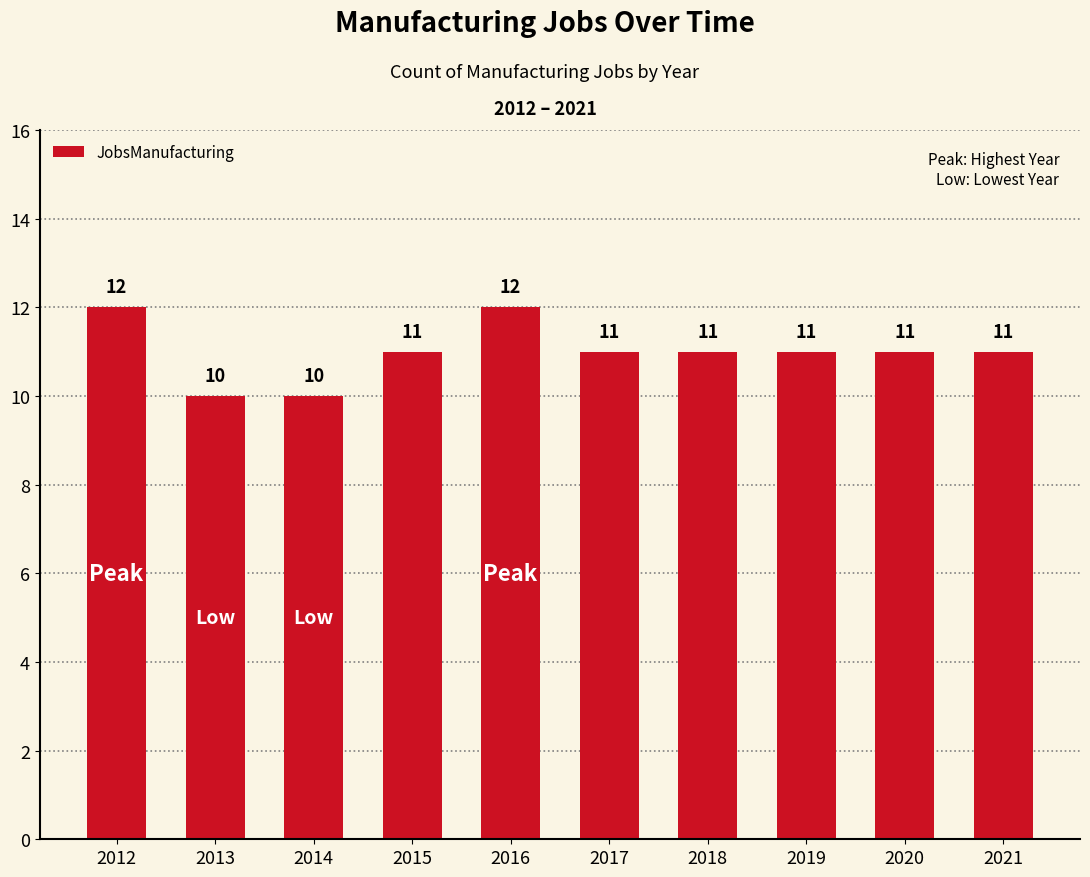

What is the difference between the values at 2016 and 2014?

2